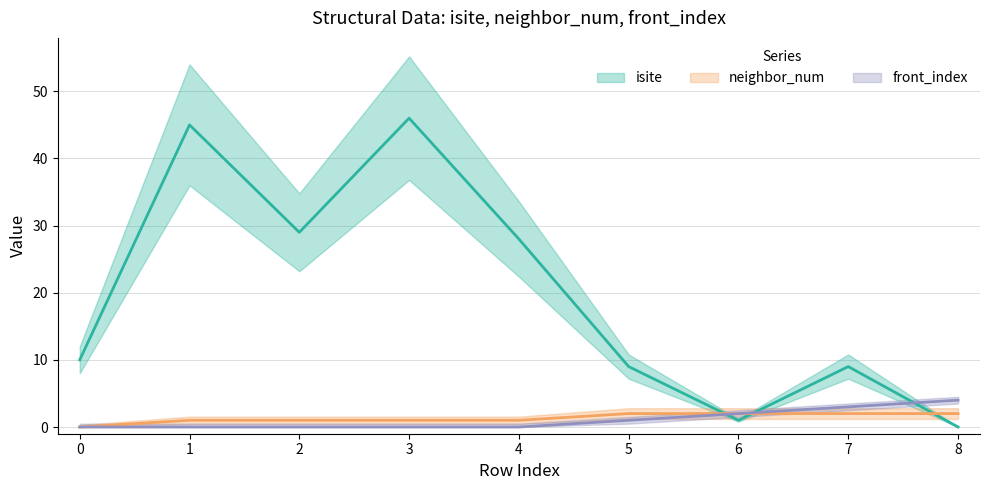

Reading left to right, transcribe all the data shown in this chart.

isite: 10	45	29	46	28	9	1	9	0
neighbor_num: 0	1	1	1	1	2	2	2	2
front_index: 0	0	0	0	0	1	2	3	4